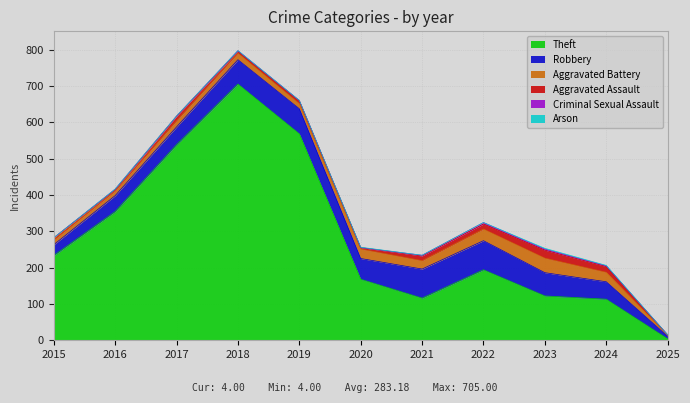

List the series in order of their peak value, highest first.

Theft, Robbery, Aggravated Battery, Aggravated Assault, Criminal Sexual Assault, Arson